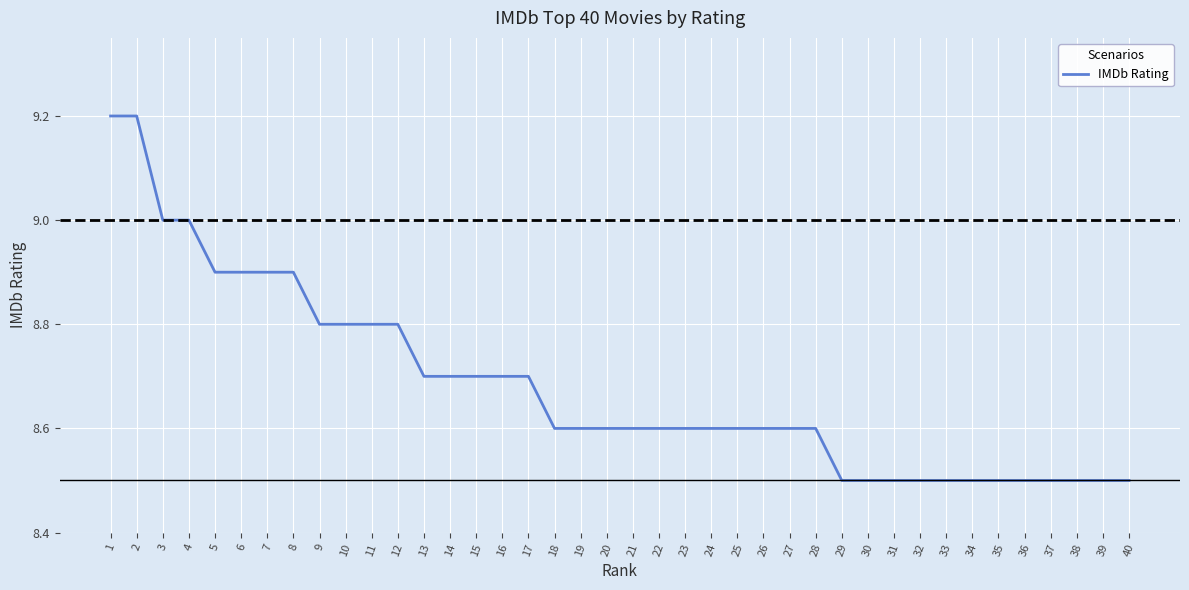

Approximately how many times larger is the value at 11 compared to 13?

1.0